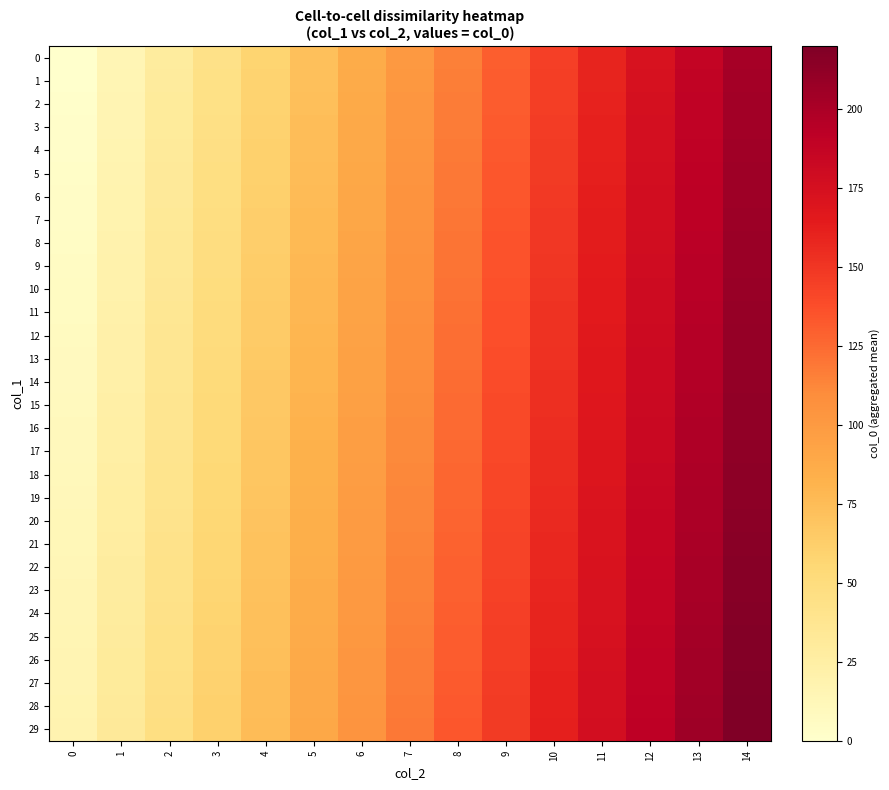

Which series changed the most between 1 and 6?

2